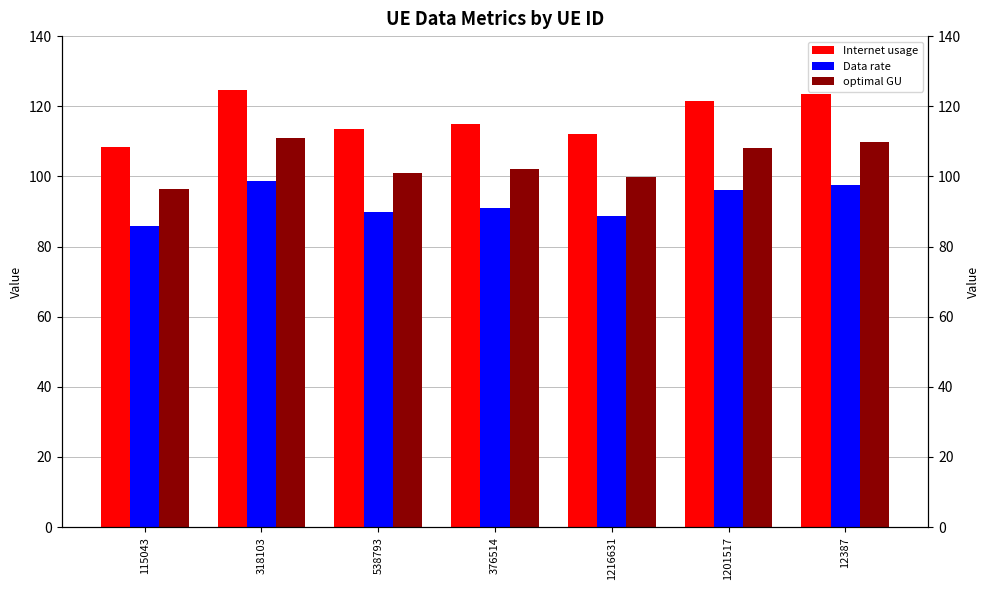

At which label does optimal GU reach its peak?

318103